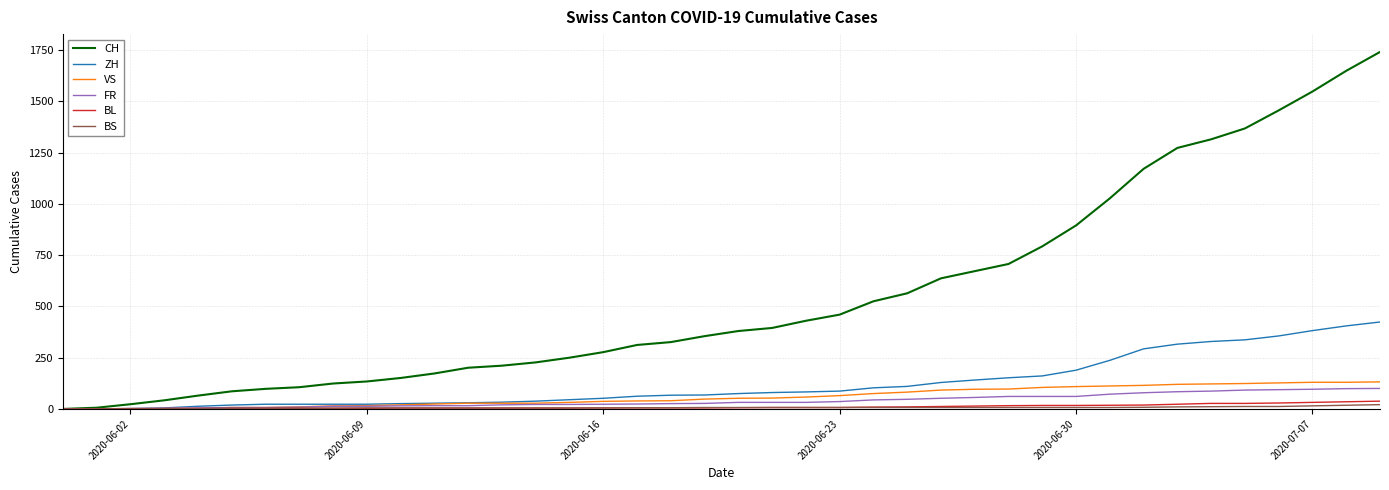

What is the difference between the second highest and minimum values in the CH series?

1649